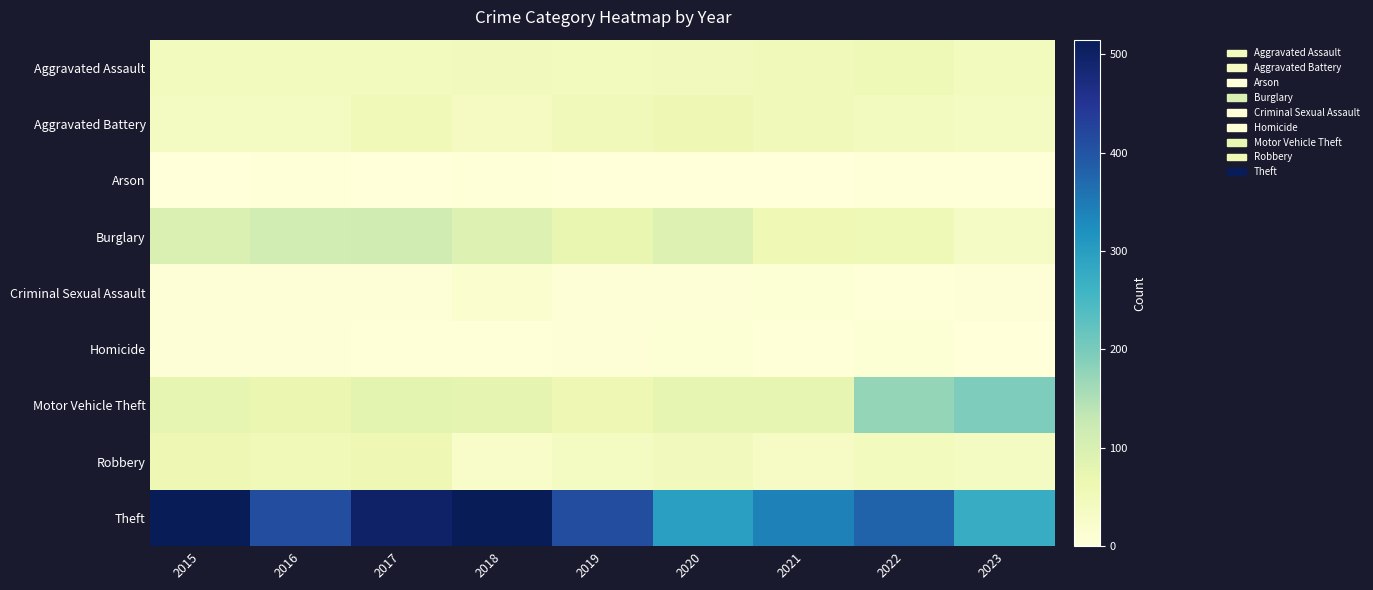

Reading left to right, list all the values displayed in this chart.

Aggravated Assault: 2015=46	2016=46	2017=44	2018=48	2019=44	2020=48	2021=50	2022=55	2023=46
Aggravated Battery: 2015=38	2016=37	2017=54	2018=39	2019=51	2020=59	2021=49	2022=42	2023=38
Arson: 2015=1	2016=4	2017=2	2018=3	2019=0	2020=2	2021=1	2022=3	2023=4
Burglary: 2015=98	2016=112	2017=114	2018=92	2019=72	2020=92	2021=57	2022=56	2023=34
Criminal Sexual Assault: 2015=7	2016=7	2017=7	2018=18	2019=7	2020=5	2021=9	2022=4	2023=8
Homicide: 2015=6	2016=5	2017=4	2018=3	2019=5	2020=10	2021=4	2022=9	2023=1
Motor Vehicle Theft: 2015=75	2016=67	2017=82	2018=78	2019=60	2020=75	2021=75	2022=175	2023=194
Robbery: 2015=59	2016=54	2017=60	2018=27	2019=38	2020=48	2021=32	2022=46	2023=37
Theft: 2015=515	2016=409	2017=497	2018=515	2019=409	2020=296	2021=341	2022=379	2023=275